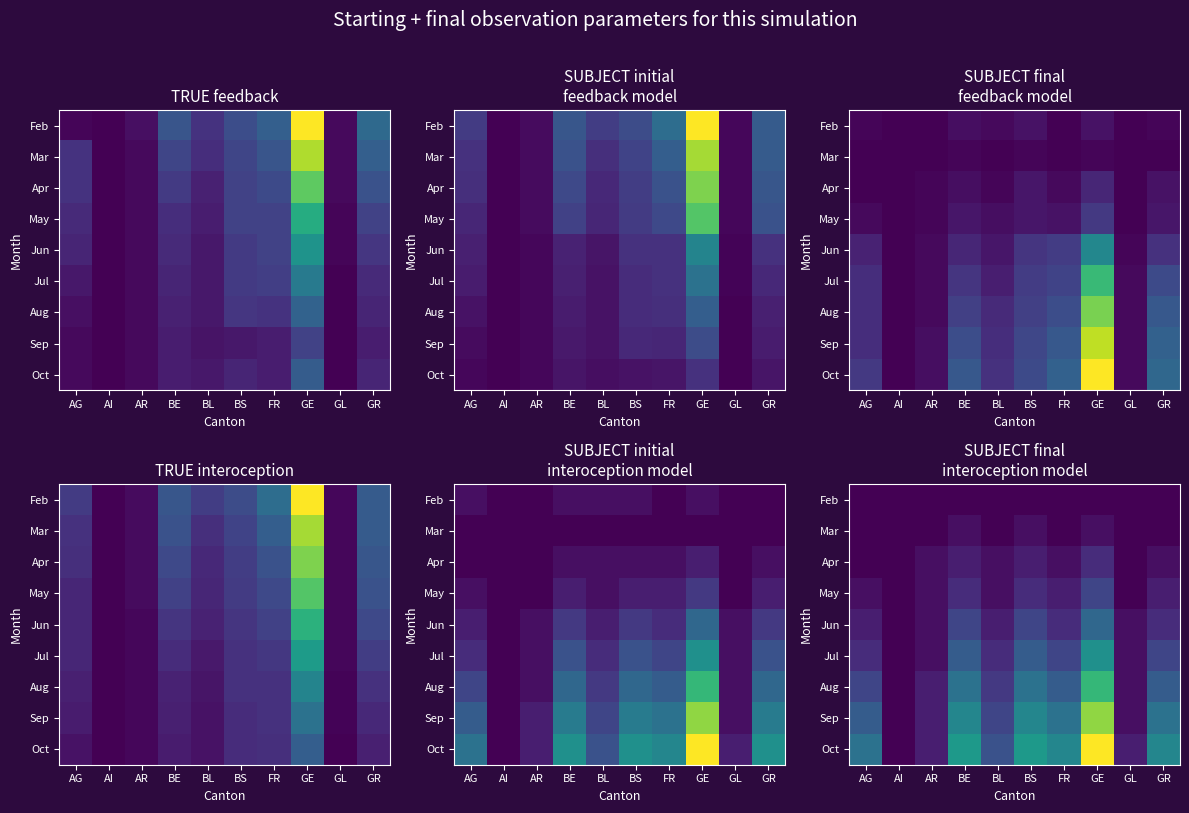

Which label corresponds to the largest value in the chart?

GE